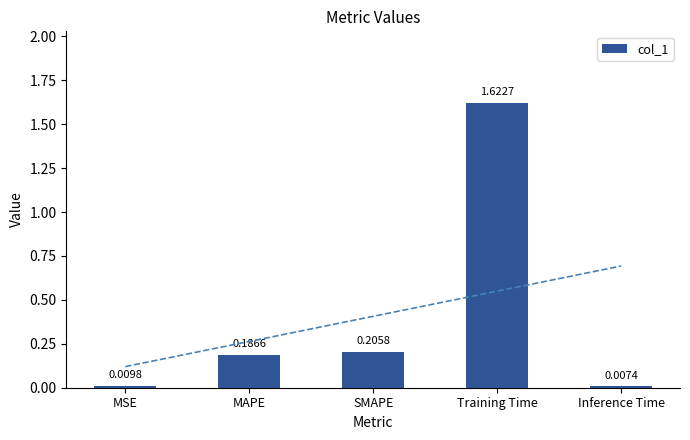

List the labels in order of value, smallest first.

Inference Time, MSE, MAPE, SMAPE, Training Time